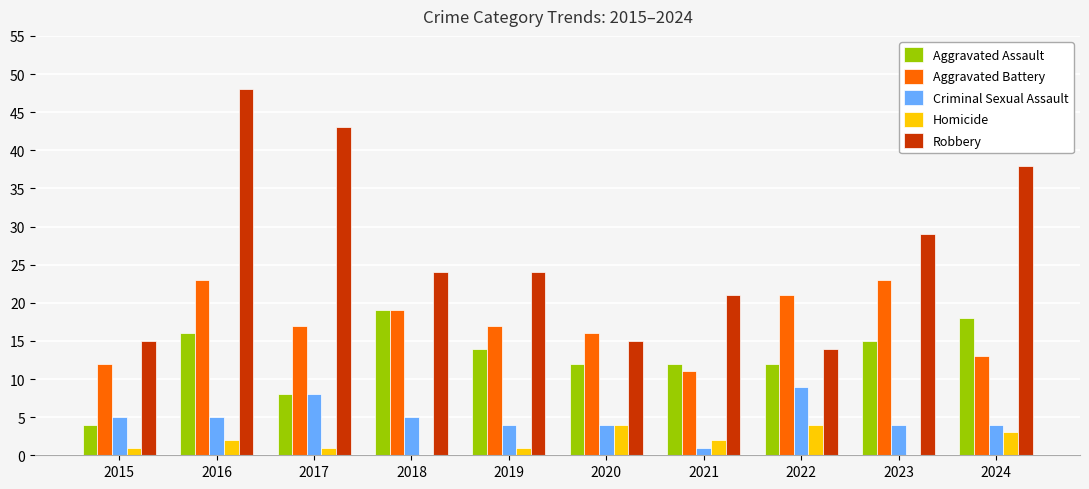

What is the approximate value of Homicide at 2015?

1